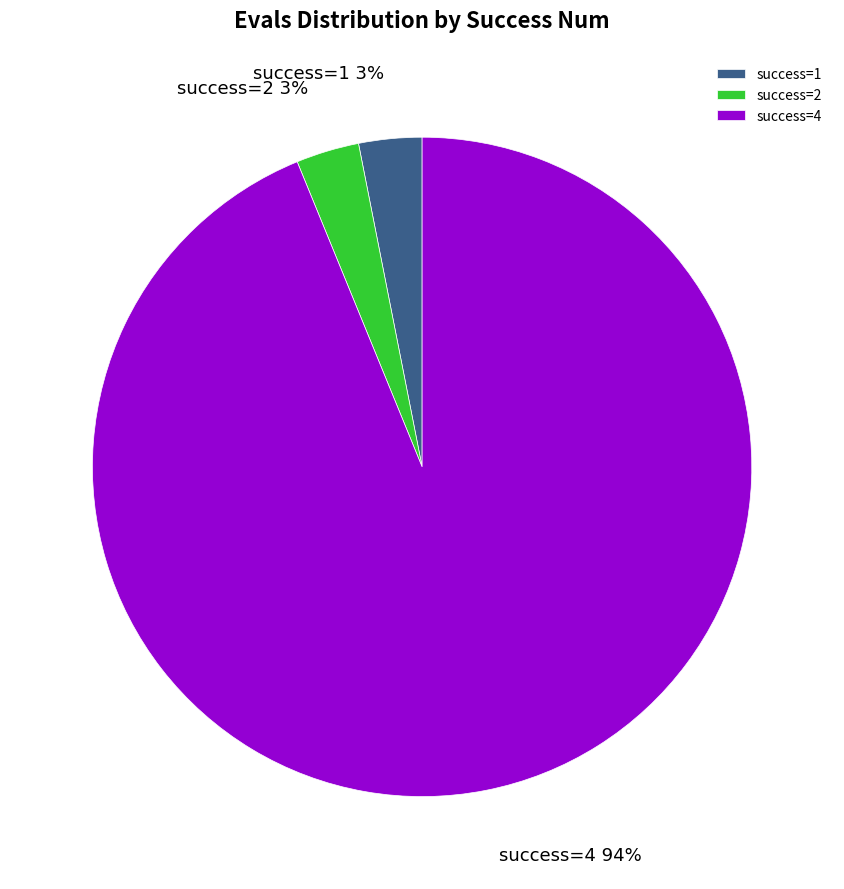

Is there a majority slice in this chart?

Yes